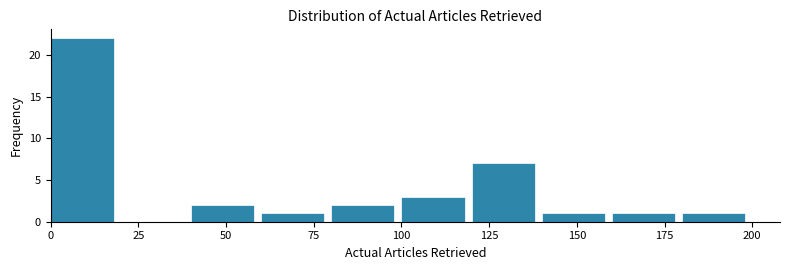

Reading left to right, transcribe this chart: for each bar, give the range it covers on the x-axis and its height. The values are not printed on the chart, so give them approximately, as read against the axis.

0 to 20: 22
20 to 40: 0
40 to 60: 2
60 to 80: 1
80 to 100: 2
100 to 120: 3
120 to 140: 7
140 to 160: 1
160 to 180: 1
180 to 200: 1